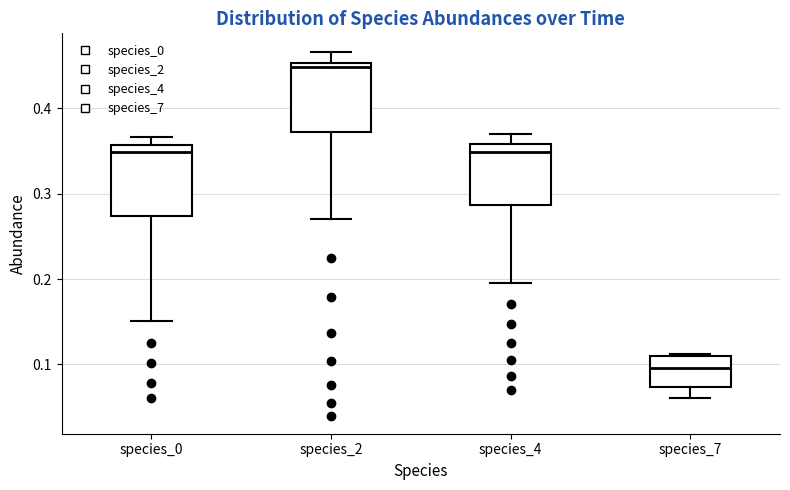

Reading left to right, read every box against the y-axis: the position of its median line, the range the box covers, and the ends of its whiskers. The values are not printed on the chart, so give them approximately, as read against the axis.

species_0: median 0.35, box 0.27 to 0.36, whiskers 0.15 to 0.37
species_2: median 0.45 (just below the box's upper edge), box 0.37 to 0.45, whiskers 0.27 to 0.47
species_4: median 0.35, box 0.29 to 0.36, whiskers 0.20 to 0.37
species_7: median 0.10, box 0.07 to 0.11, whiskers 0.06 to 0.11